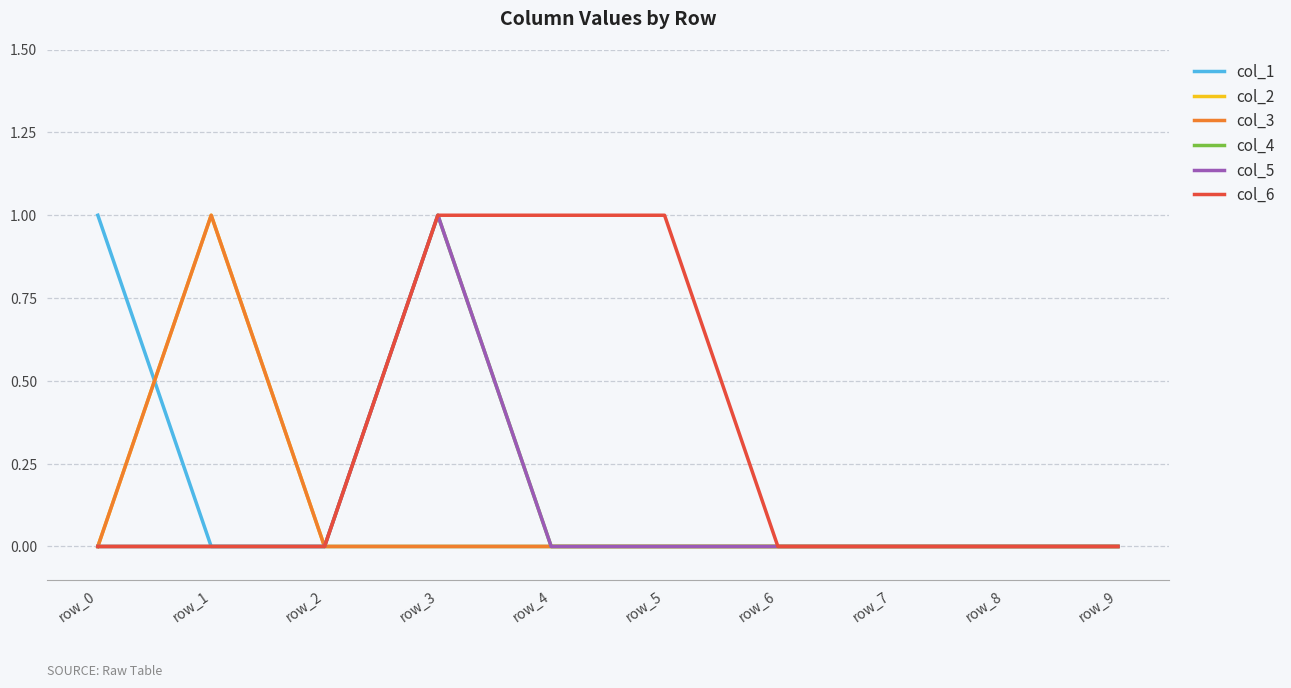

Which category has the lowest value in the col_6 series?

row_0